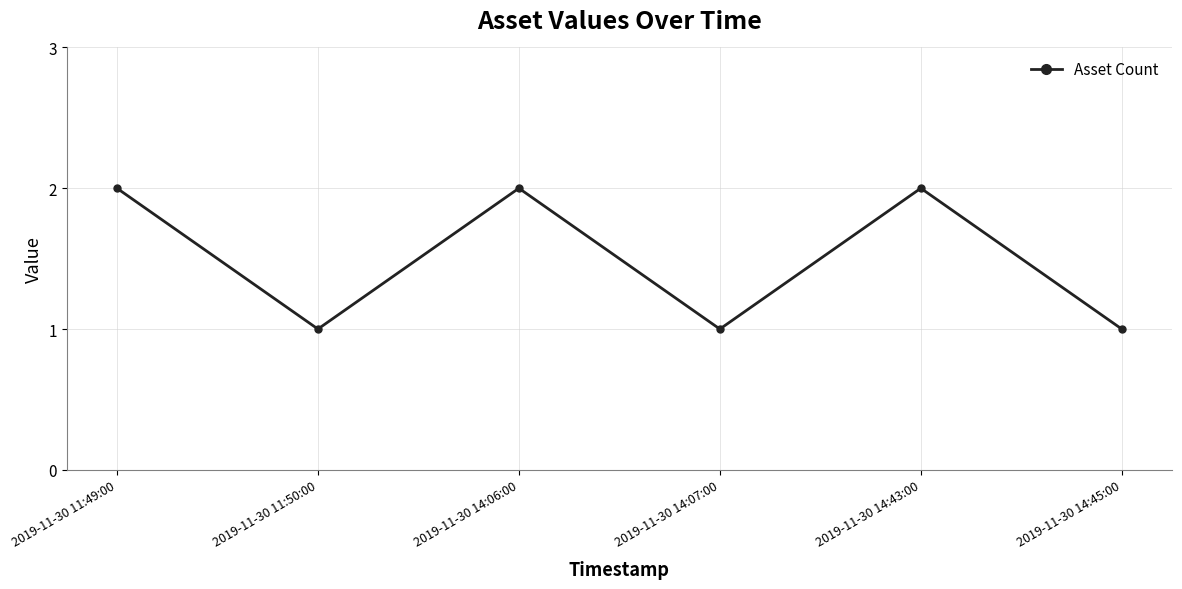

What is the smallest value displayed?

1